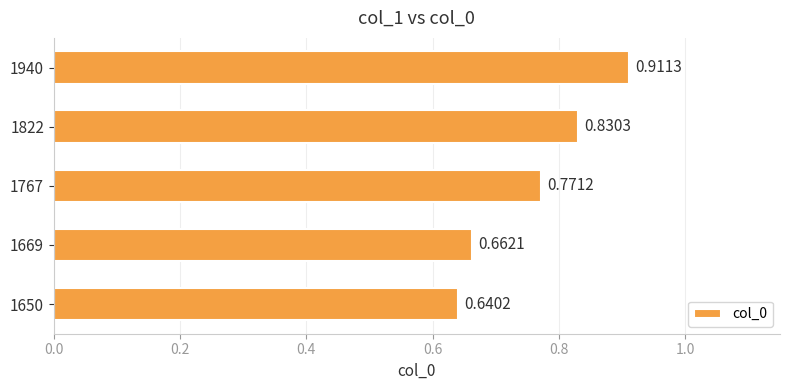

Between 1669 and 1650, which is larger?

1669